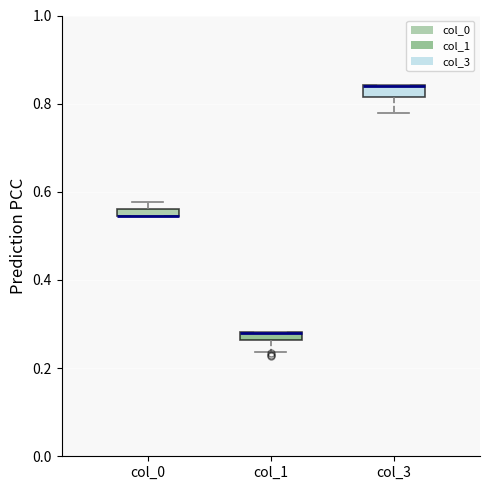

Where is the lower edge of the box for col_0 on the y-axis? The values are not printed on the chart, so give them approximately, as read against the axis.

0.54